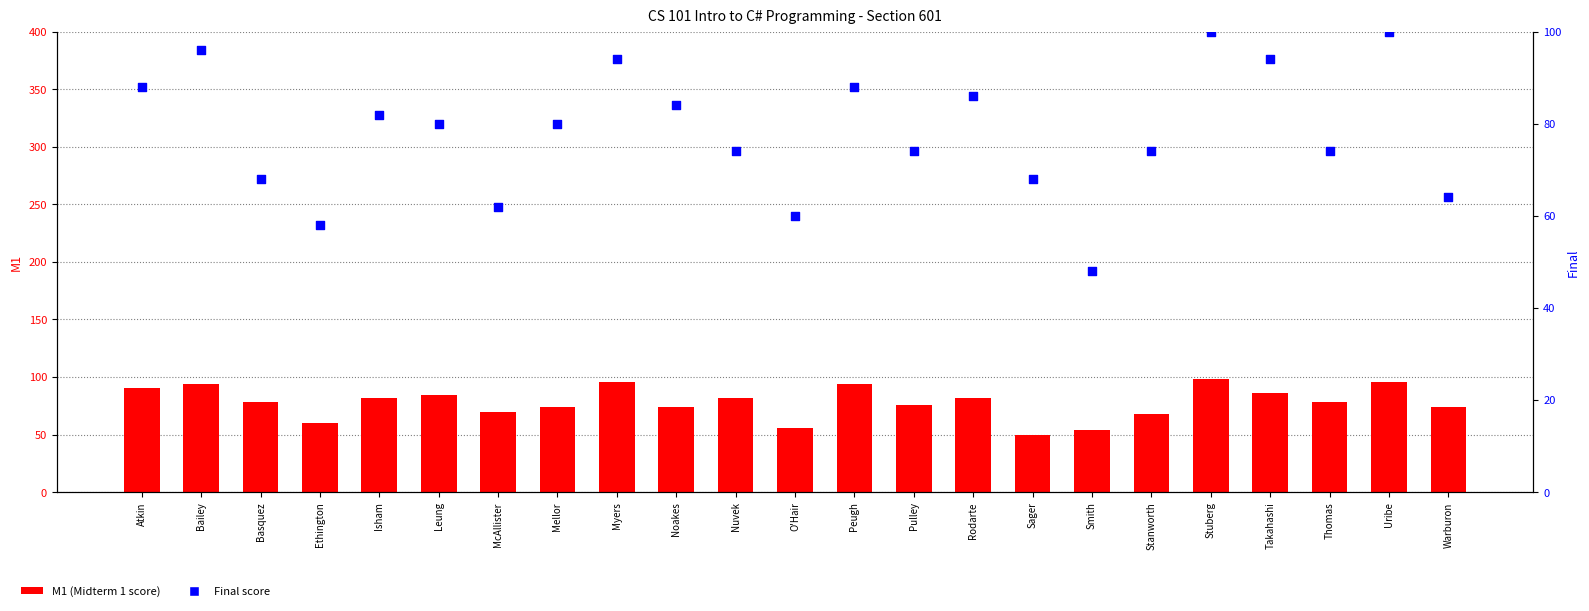

At which category is the sum across all series the highest?

Stuberg